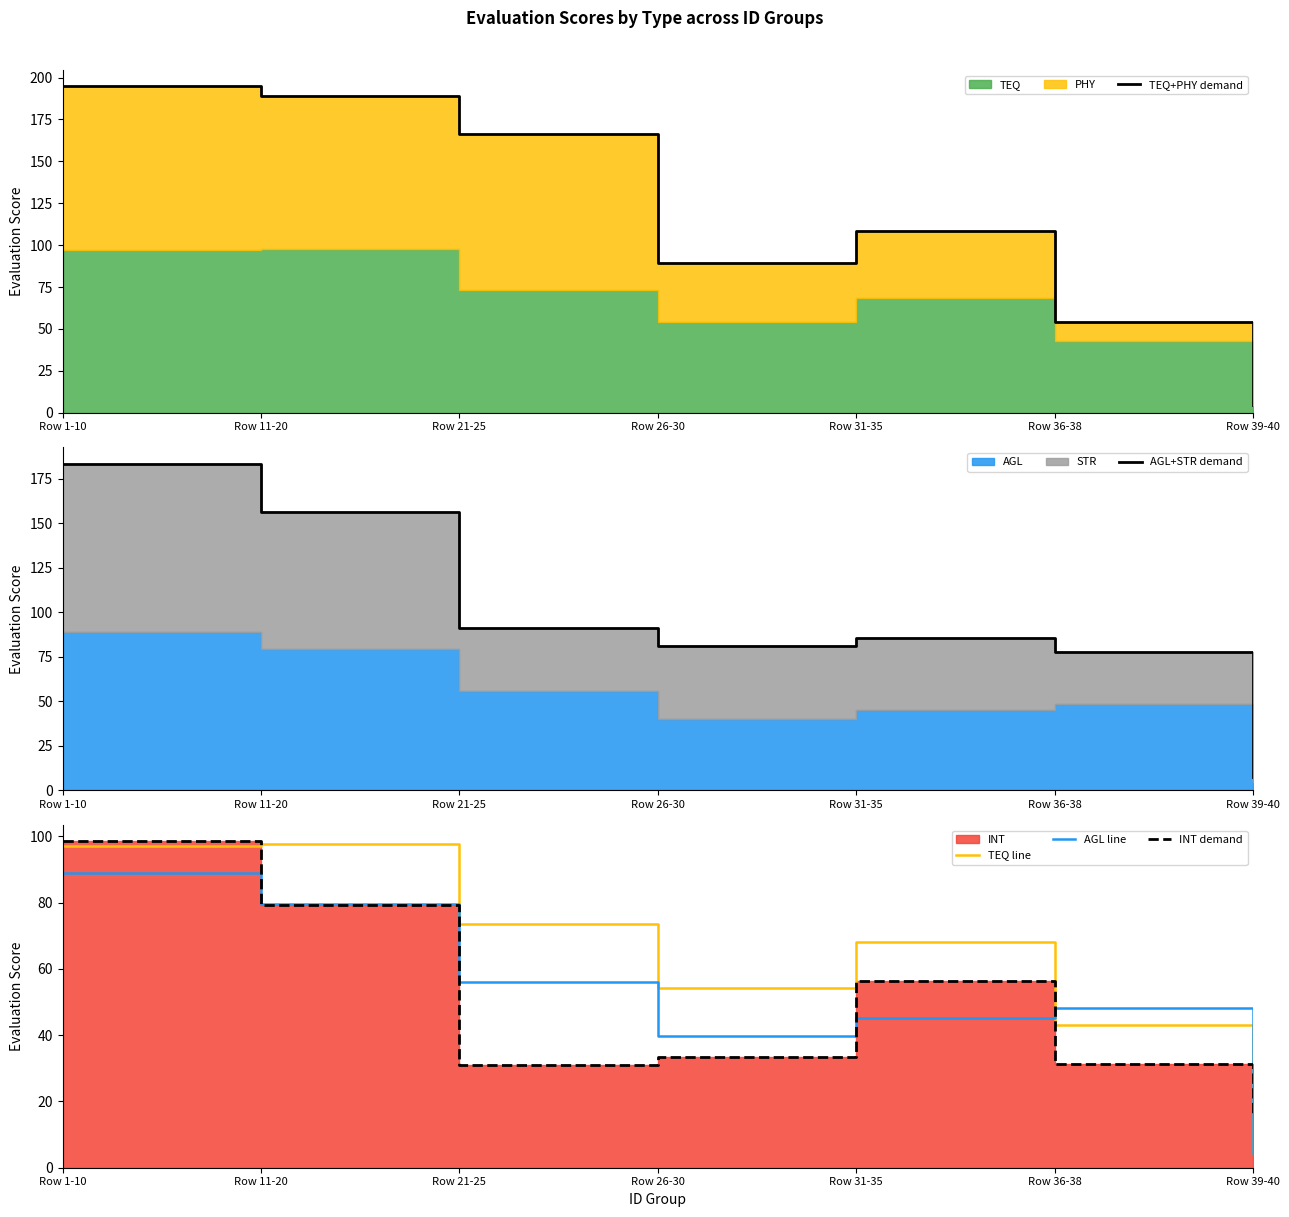

Reading left to right, what are all the values shown in this chart?

TEQ+PHY demand: Row 1-10=194.7	Row 11-20=189.2	Row 21-25=166.6	Row 26-30=89.4	Row 31-35=108.7	Row 36-38=54.2	Row 39-40=4.4
AGL+STR demand: Row 1-10=183.5	Row 11-20=156.5	Row 21-25=91.4	Row 26-30=80.8	Row 31-35=85.4	Row 36-38=77.6	Row 39-40=7.4
TEQ line: Row 1-10=97.2	Row 11-20=97.7	Row 21-25=73.5	Row 26-30=54.2	Row 31-35=68.2	Row 36-38=43.0	Row 39-40=4.4
AGL line: Row 1-10=88.8	Row 11-20=79.6	Row 21-25=56.0	Row 26-30=39.9	Row 31-35=45.3	Row 36-38=48.3	Row 39-40=4.6
INT demand: Row 1-10=98.5	Row 11-20=79.4	Row 21-25=31.1	Row 26-30=33.5	Row 31-35=56.3	Row 36-38=31.3	Row 39-40=16.0